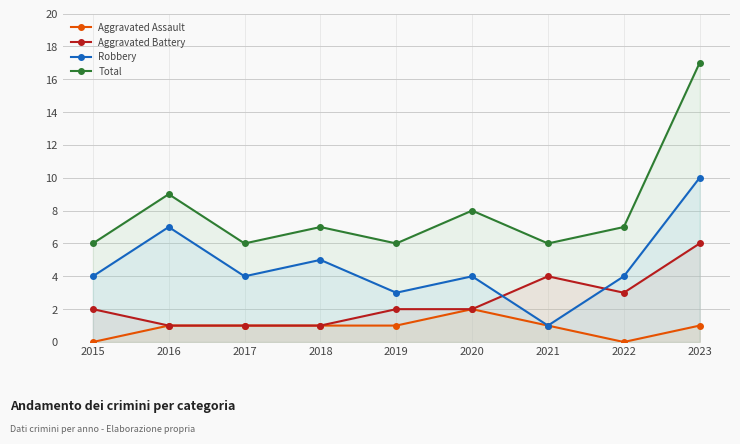

How many data points in Robbery are above 4?

3